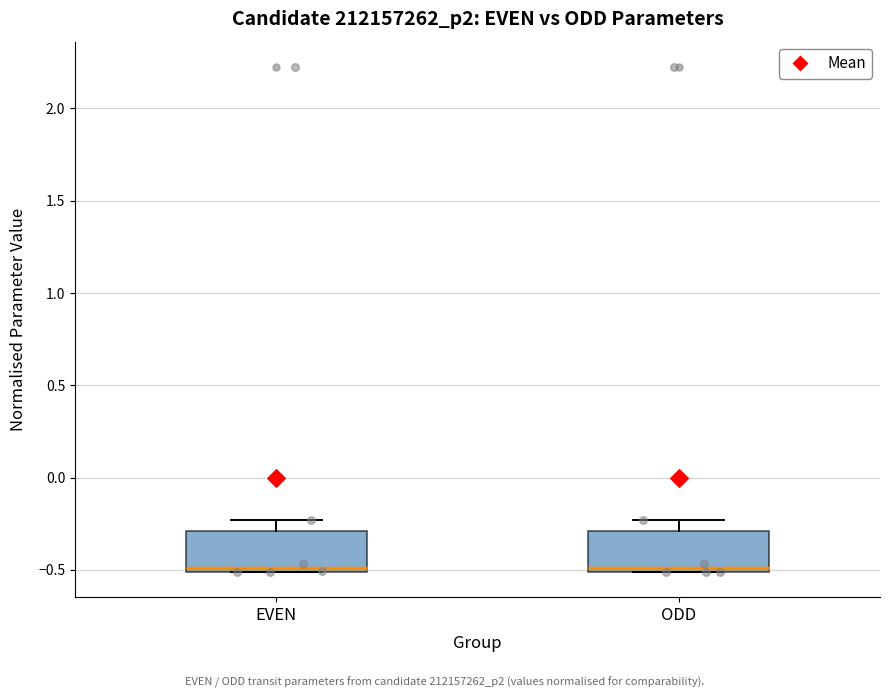

Reading left to right, read every box against the y-axis: the position of its median line, the range the box covers, and the ends of its whiskers. The values are not printed on the chart, so give them approximately, as read against the axis.

EVEN: median -0.50 (just above the box's lower edge), box -0.50 to -0.30, whiskers -0.50 to -0.25
ODD: median -0.50 (just above the box's lower edge), box -0.50 to -0.30, whiskers -0.50 to -0.25